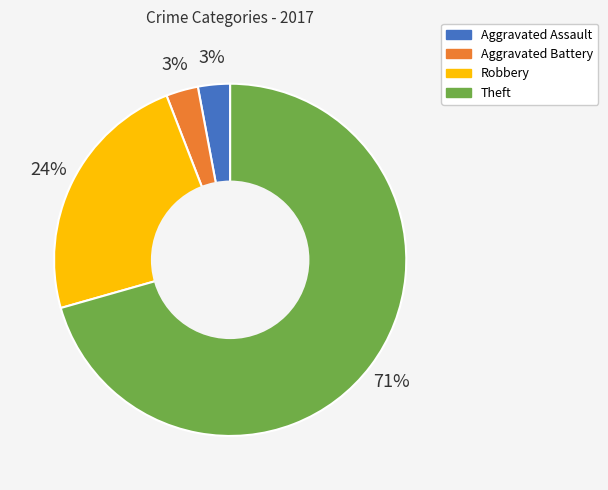

Which category has the biggest portion of the pie?

Theft